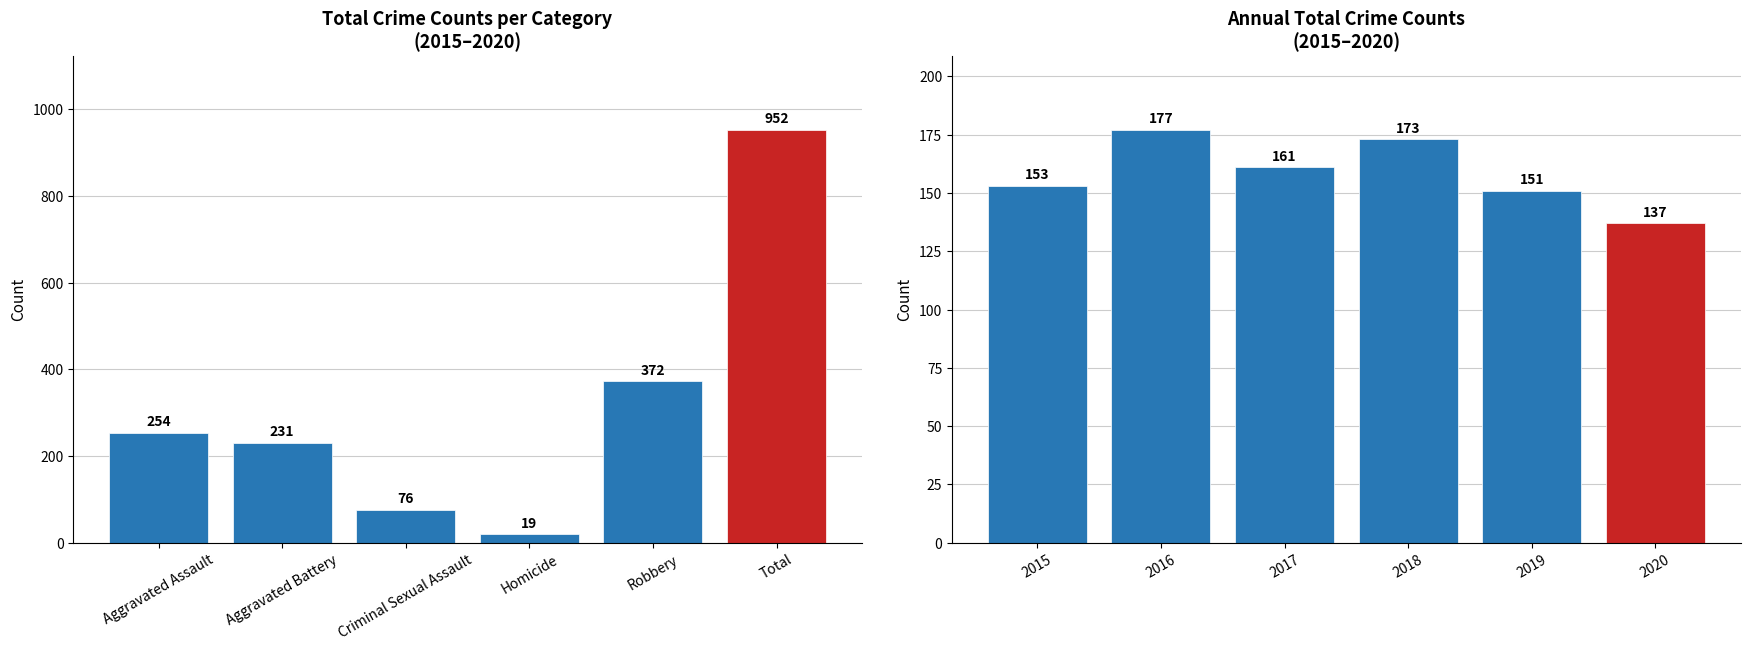

What is the sum of all 2015-2020 Total values?

1904